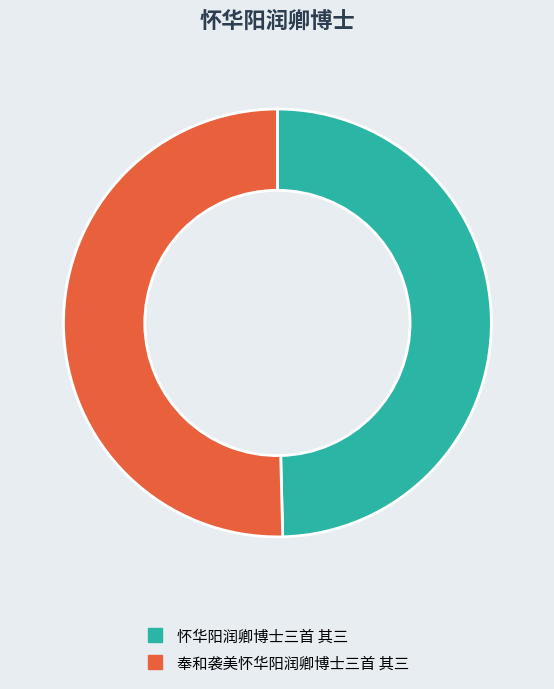

Do 怀华阳润卿博士三首 其三 and 奉和袭美怀华阳润卿博士三首 其三 together represent more than half of the pie?

Yes